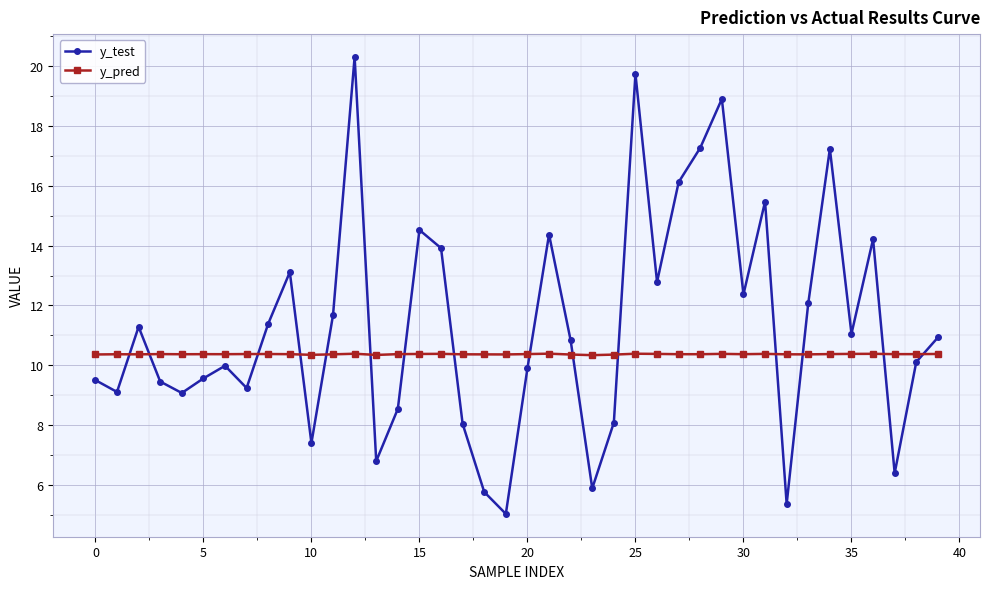

List the series in order of their peak value, highest first.

y_test, y_pred